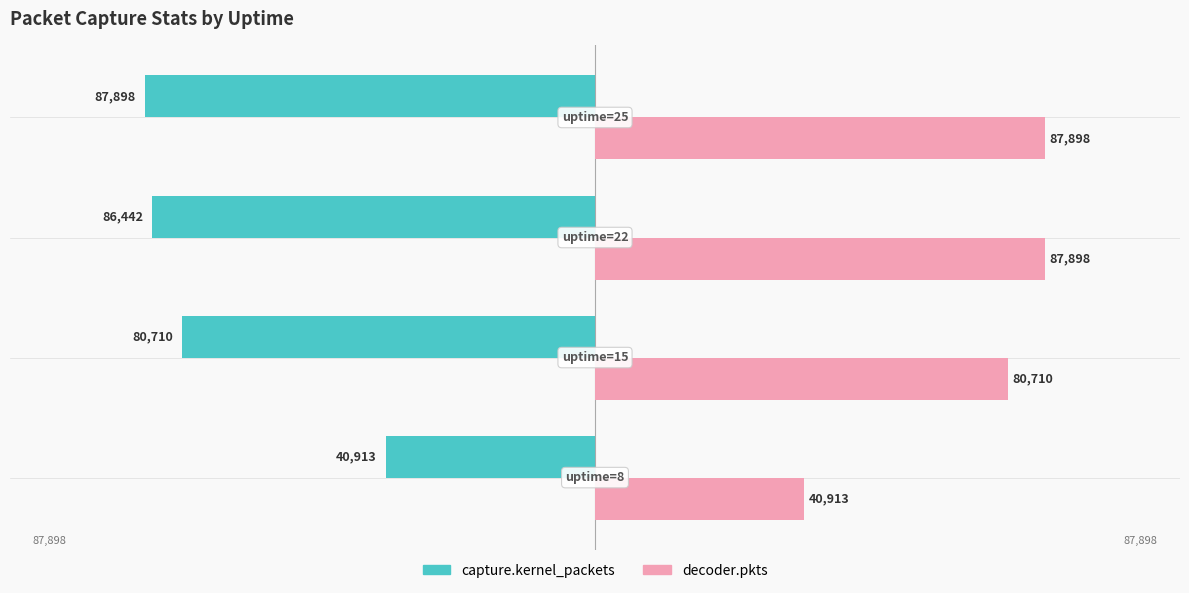

At how many categories does at least one series exceed 6638?

4